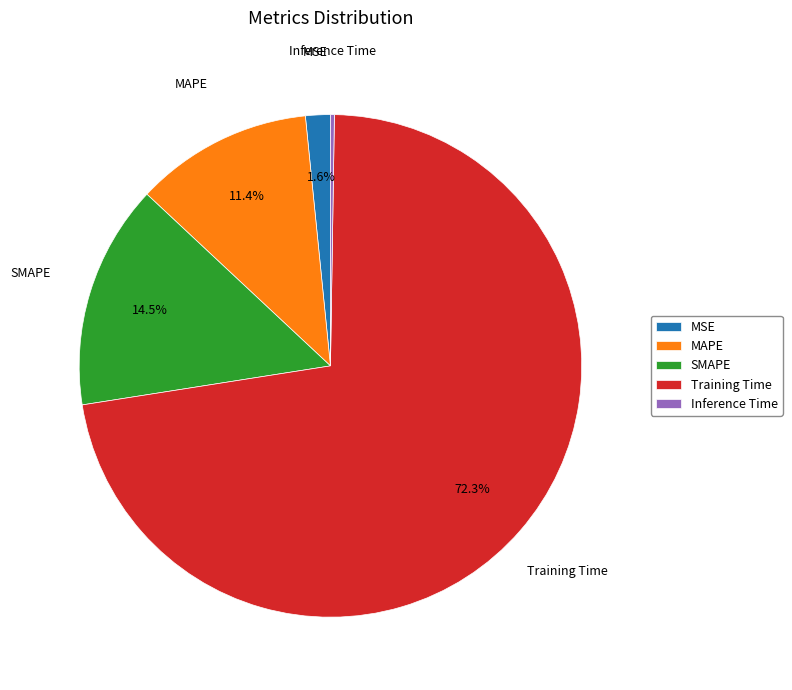

To the nearest percent, what is the average slice percentage?

20%